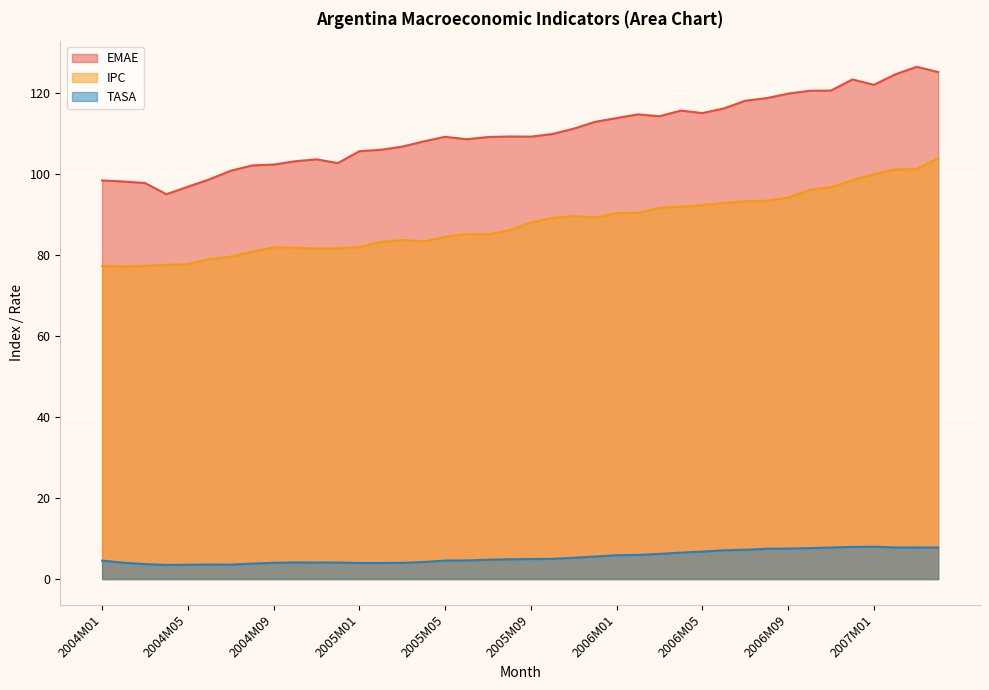

What are all the series names shown in the legend?

EMAE, IPC, TASA